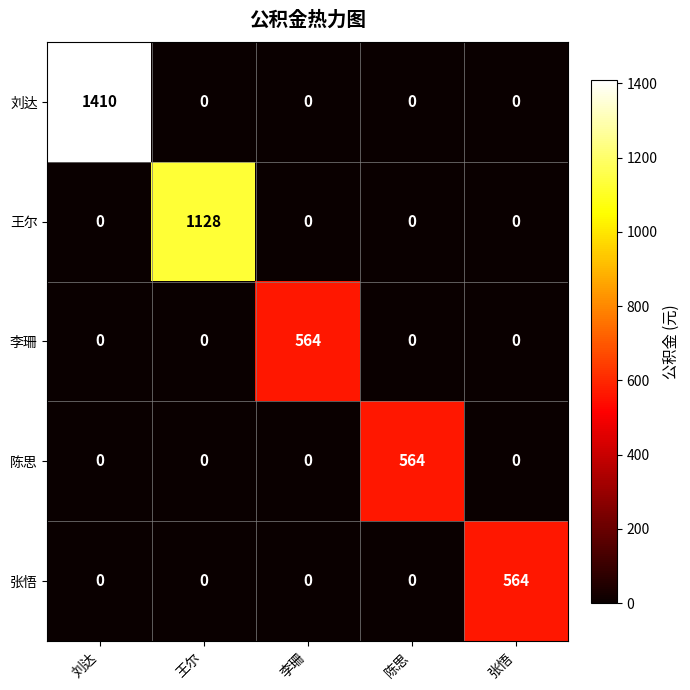

Which series changed the most between 刘达 and 张悟?

刘达